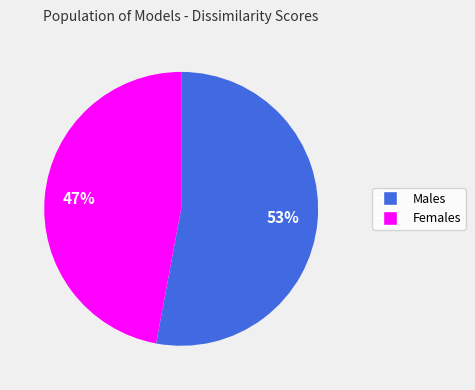

Do Males and Females together represent more than half of the pie?

Yes